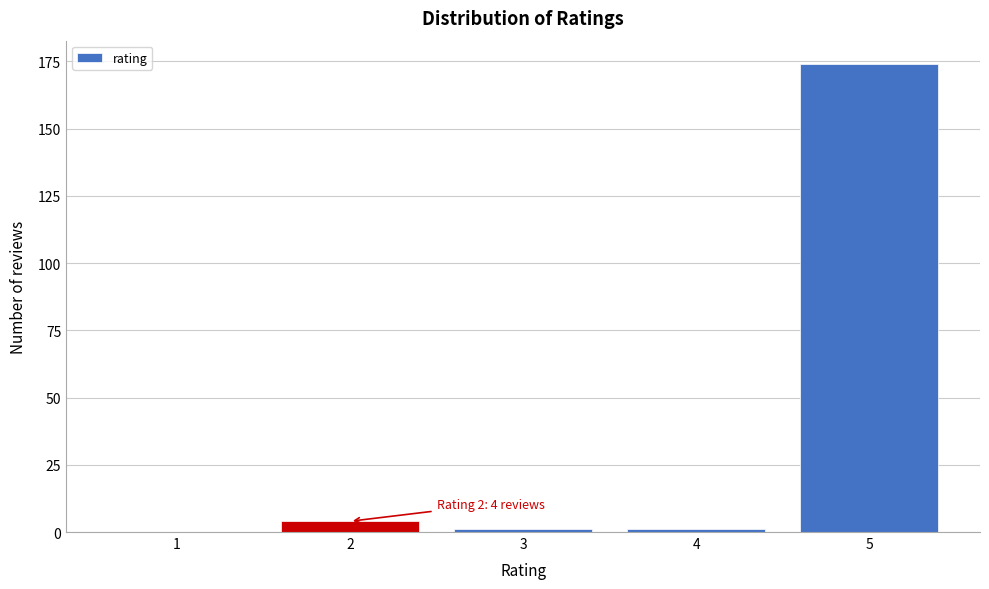

Reading left to right, list all the values displayed in this chart.

1=0	2=4	3=1	4=1	5=174